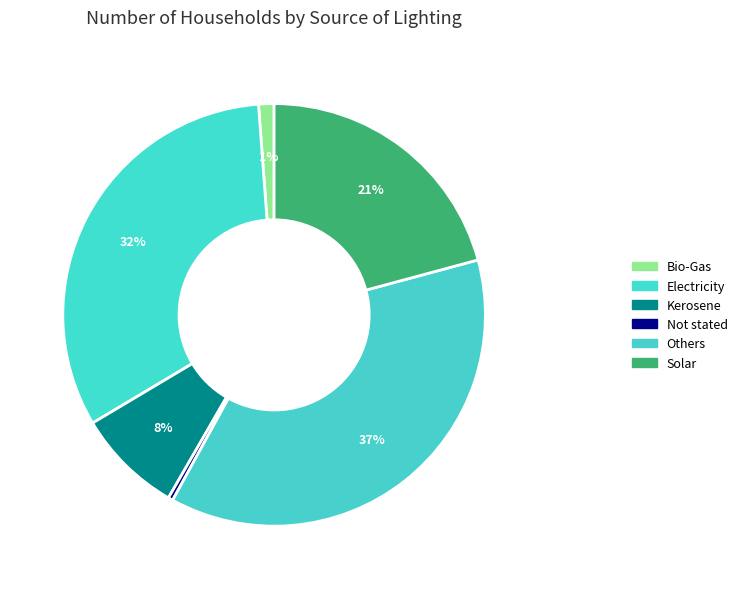

Is it true that Electricity is 24% of the pie?

False